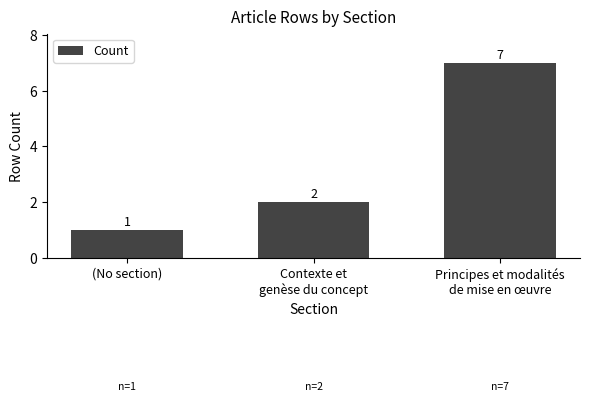

What is the change in value from (No section) to Contexte et
genèse du concept?

+1